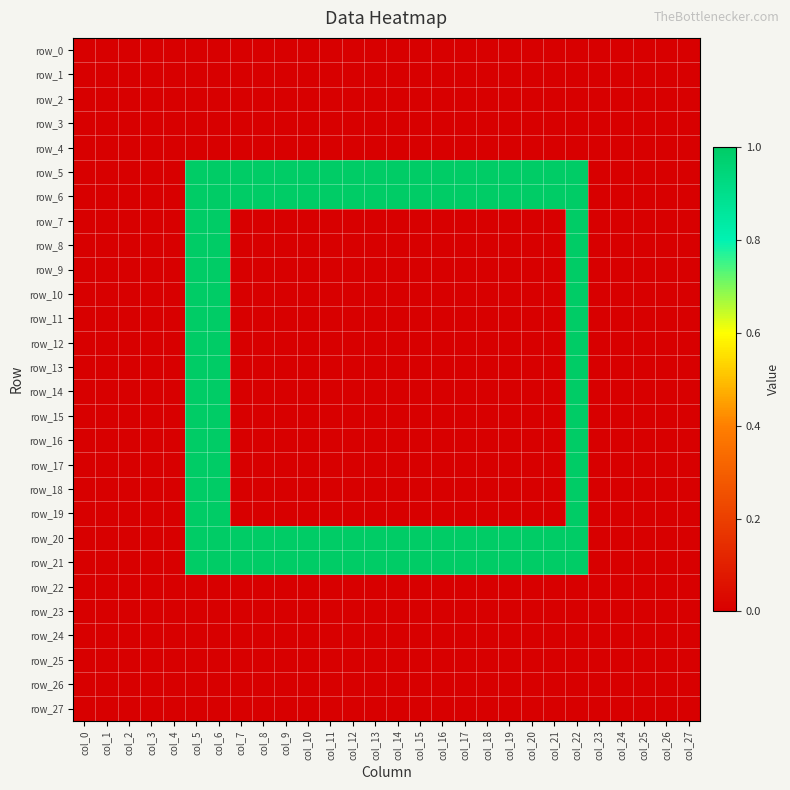

Which category has the highest value across all series?

col_5